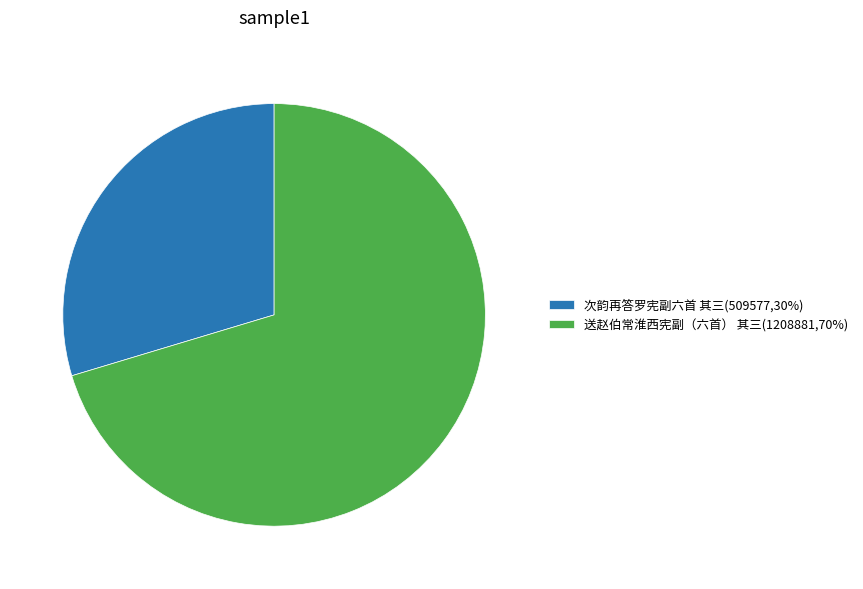

Count the number of slices in the pie.

2